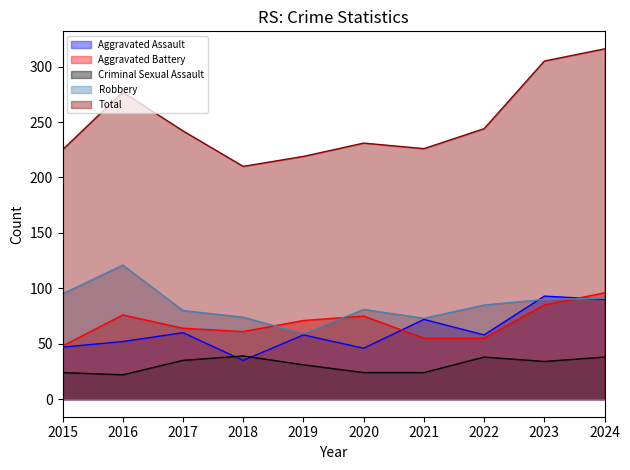

What are all the series names shown in the legend?

Aggravated Assault, Aggravated Battery, Criminal Sexual Assault, Robbery, Total